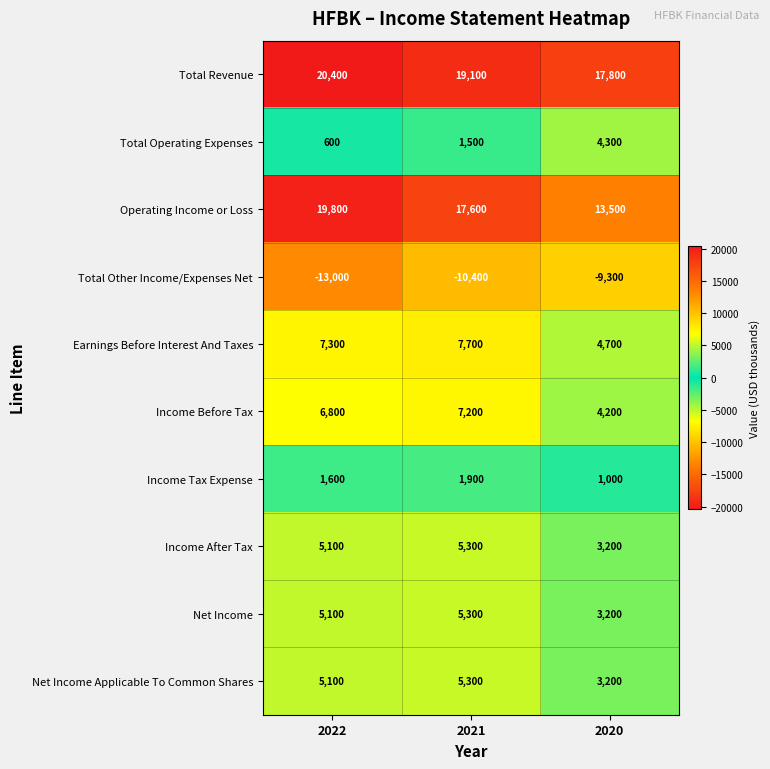

What is the lowest value of the Operating Income or Loss series?

13500